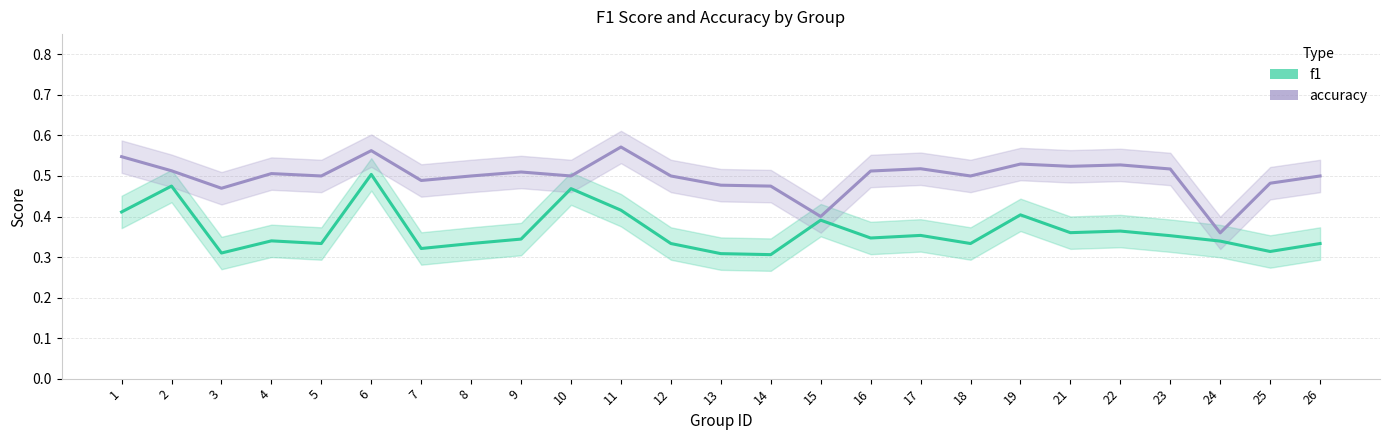

What is the total value across all series at 23?

0.9